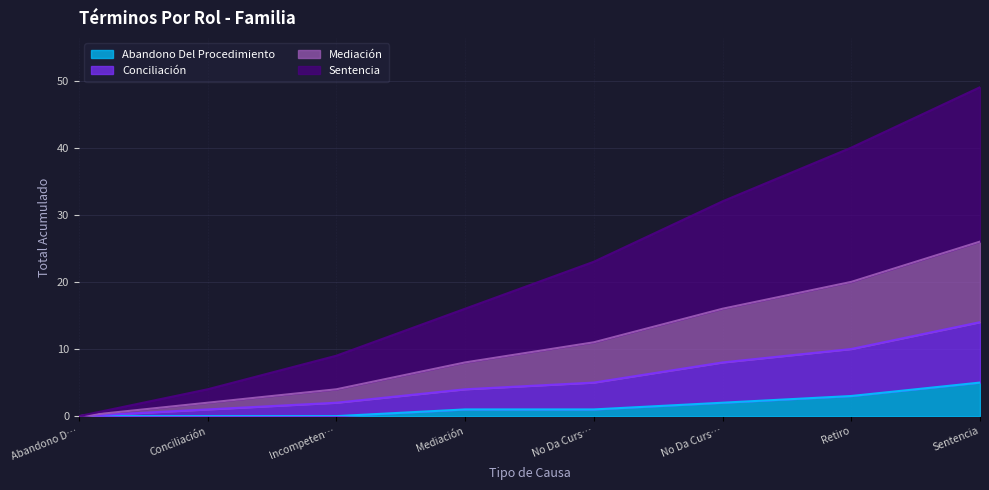

Does the chart have visible grid lines?

Yes